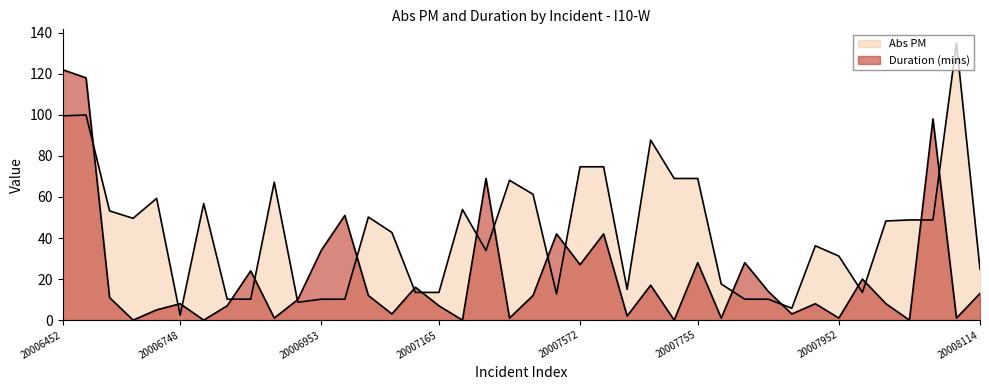

Between 20006709 and 20006866, which is larger?

20006709